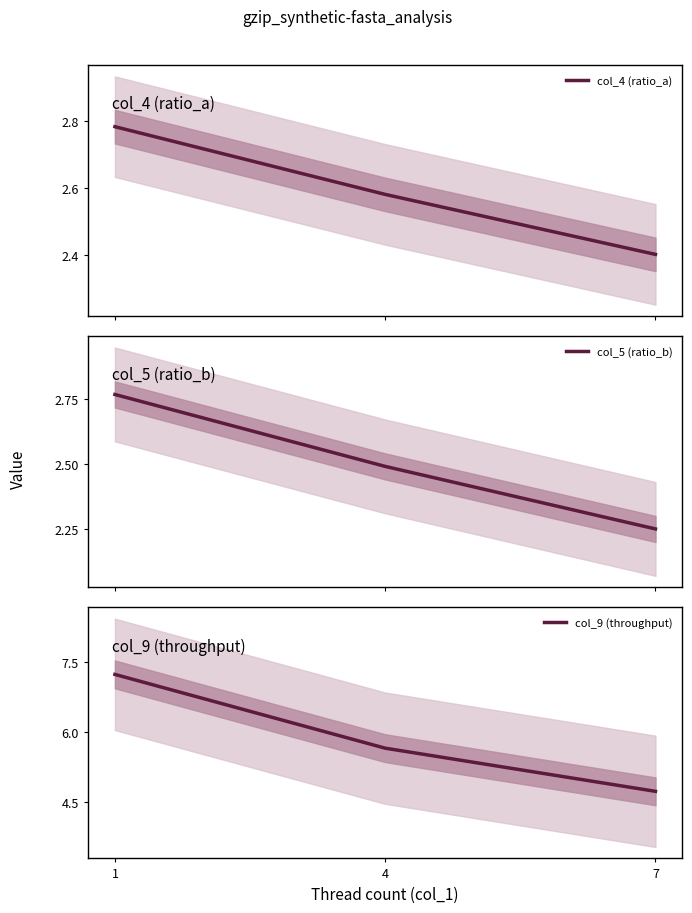

Reading left to right, extract all data points from this chart.

col_4 (ratio_a): 1=2.8	4=2.6	7=2.4
col_5 (ratio_b): 1=2.8	4=2.5	7=2.3
col_9 (throughput): 1=7.2	4=5.7	7=4.7